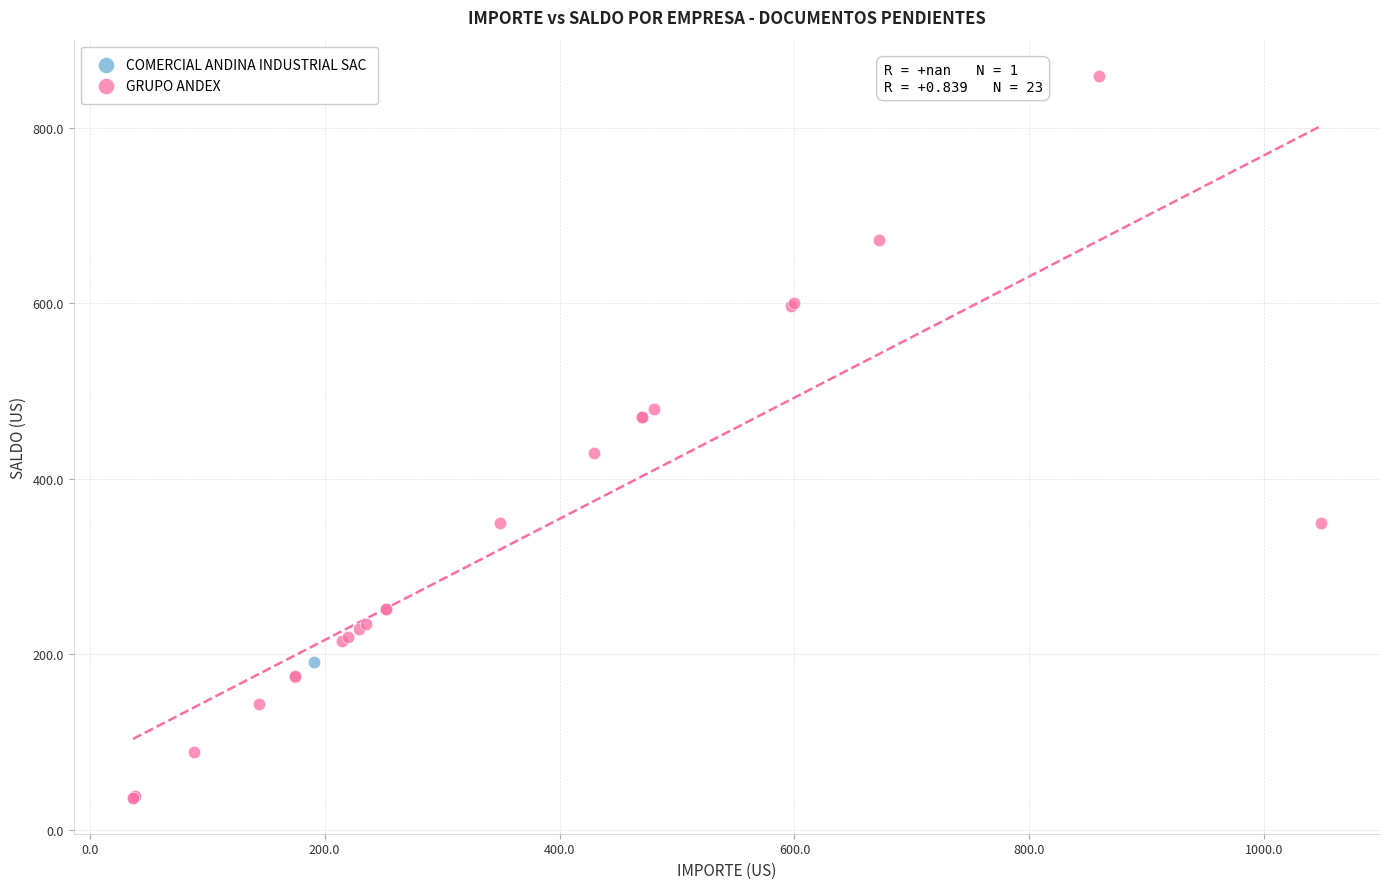

What are all the series names shown in the legend?

COMERCIAL ANDINA INDUSTRIAL SAC, GRUPO ANDEX